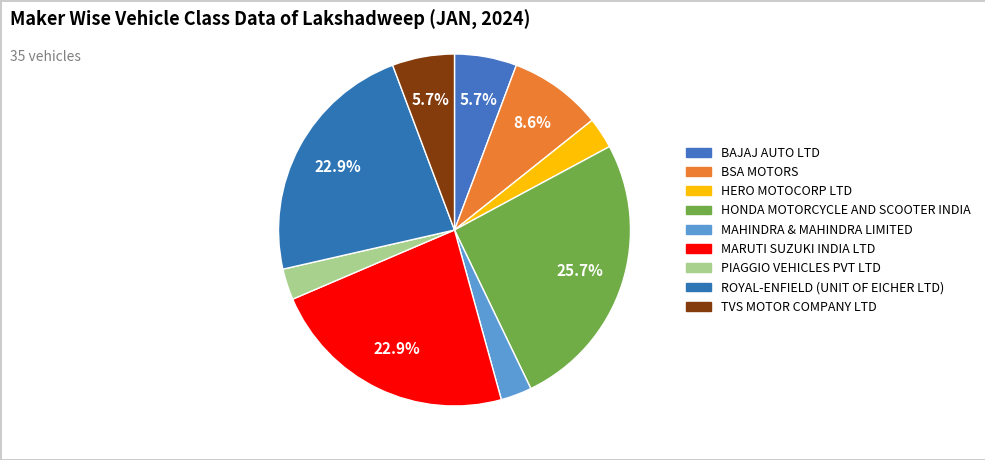

Is it true that HONDA MOTORCYCLE AND SCOOTER INDIA is 26% of the pie?

True